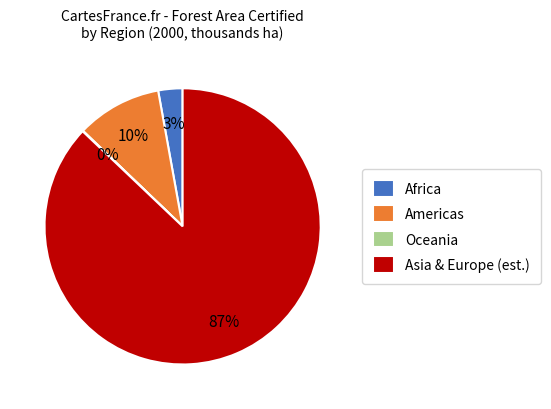

To the nearest percent, what is the combined percentage of Africa and Asia & Europe (est.)?

90%